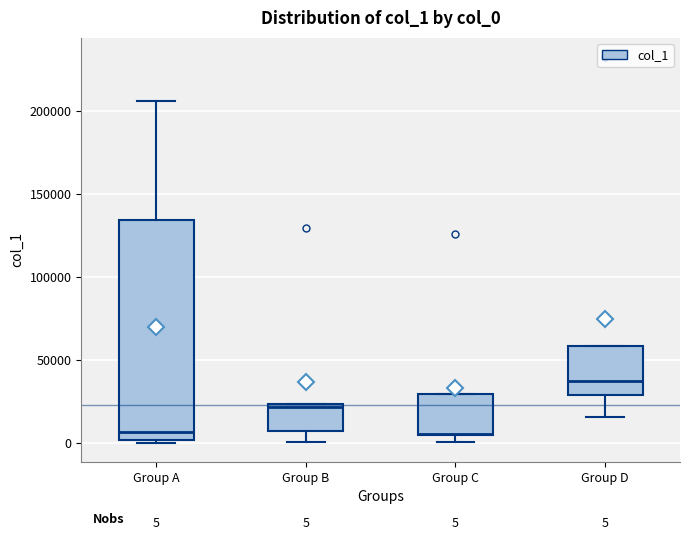

Which box's median line is the highest?

Group D